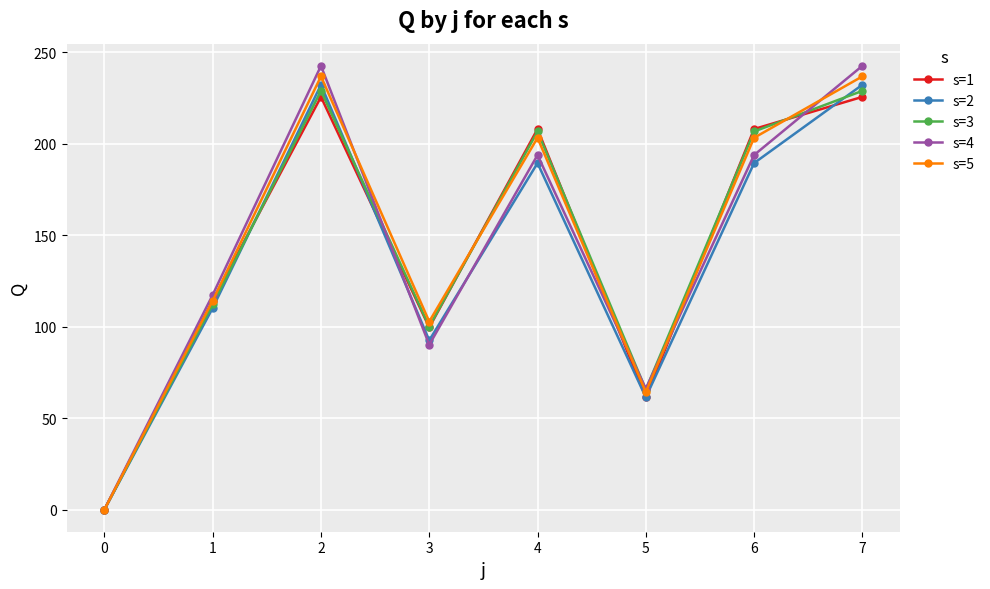

How many lines are shown in the chart?

5